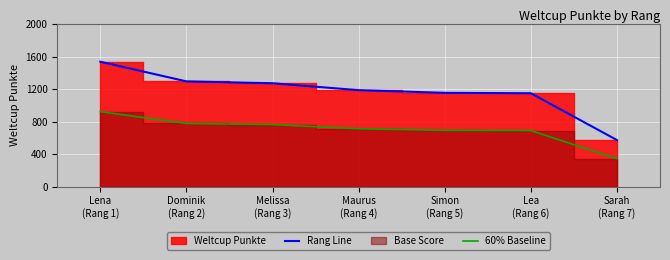

True or false: Rang Line has more than 2 points higher than both neighbors.

False